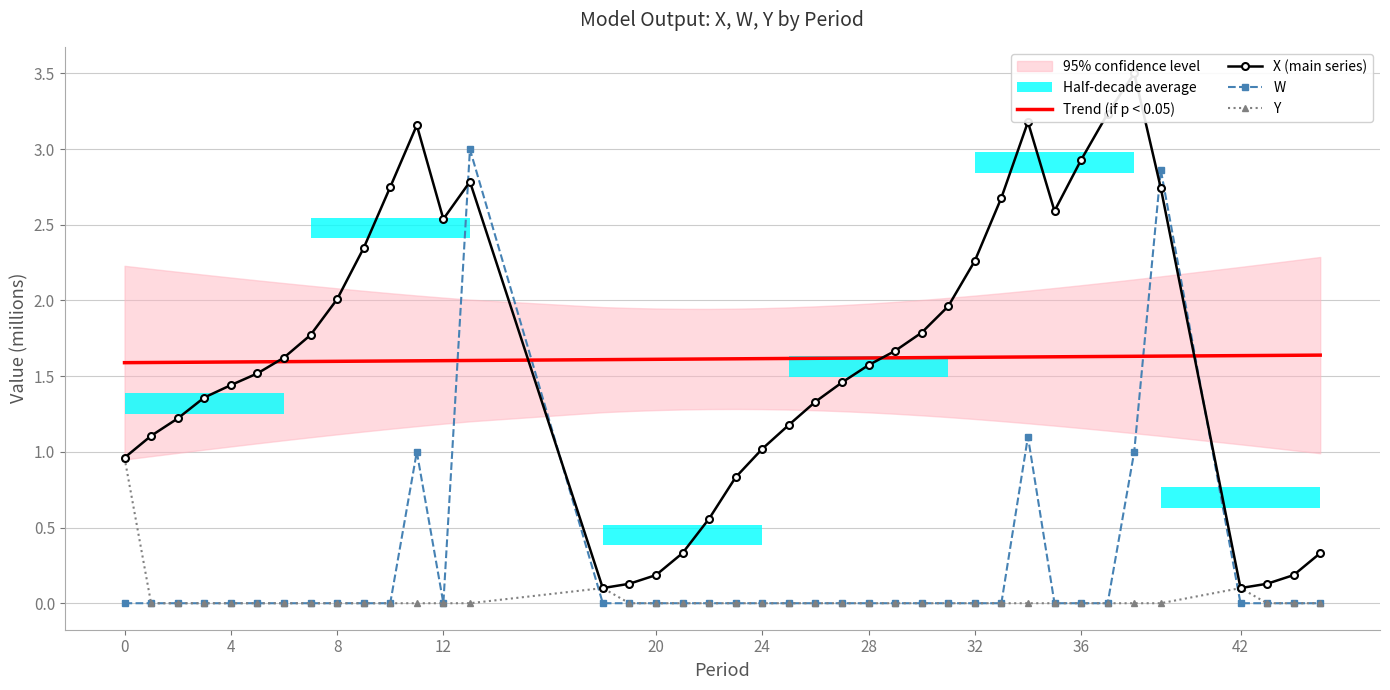

True or false: X (main series) and Y cross at least once.

False